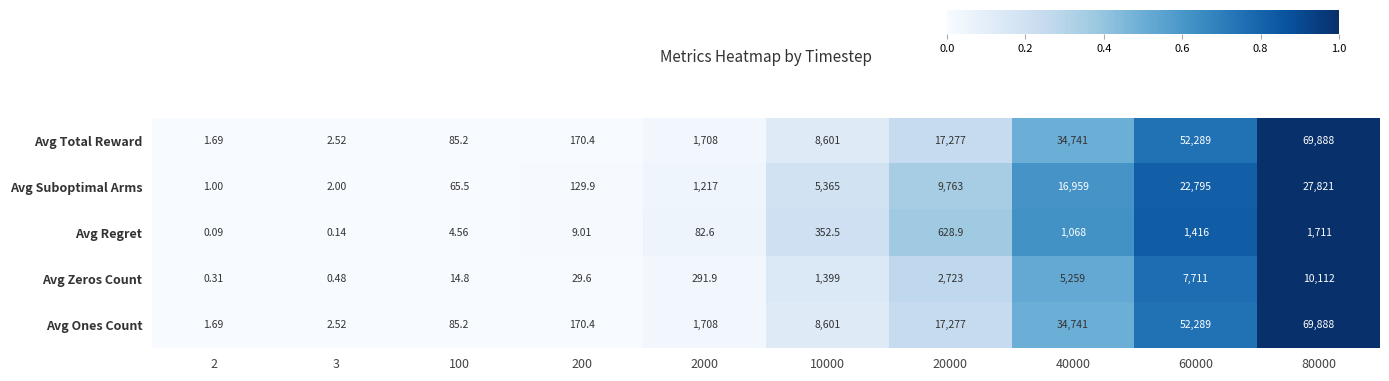

How many data points in Avg Regret are above 352?

5